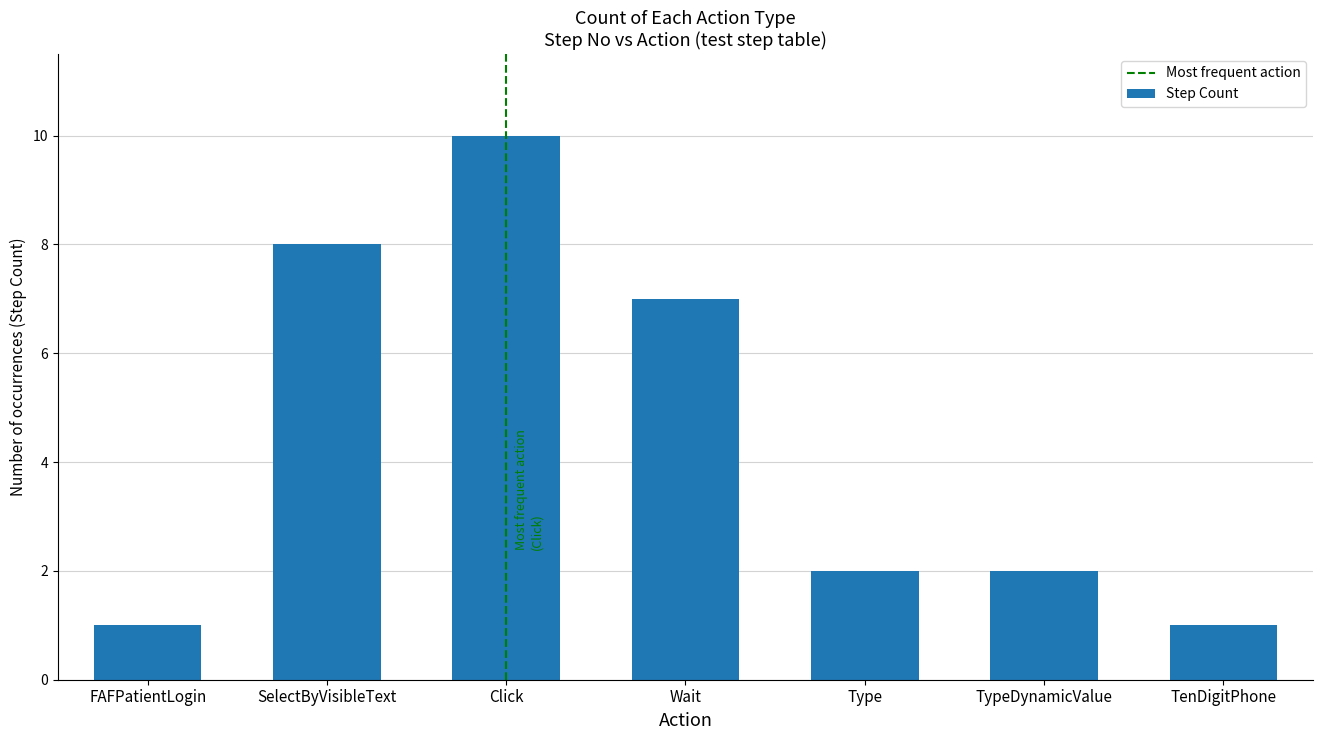

What value does the data have at Wait?

7